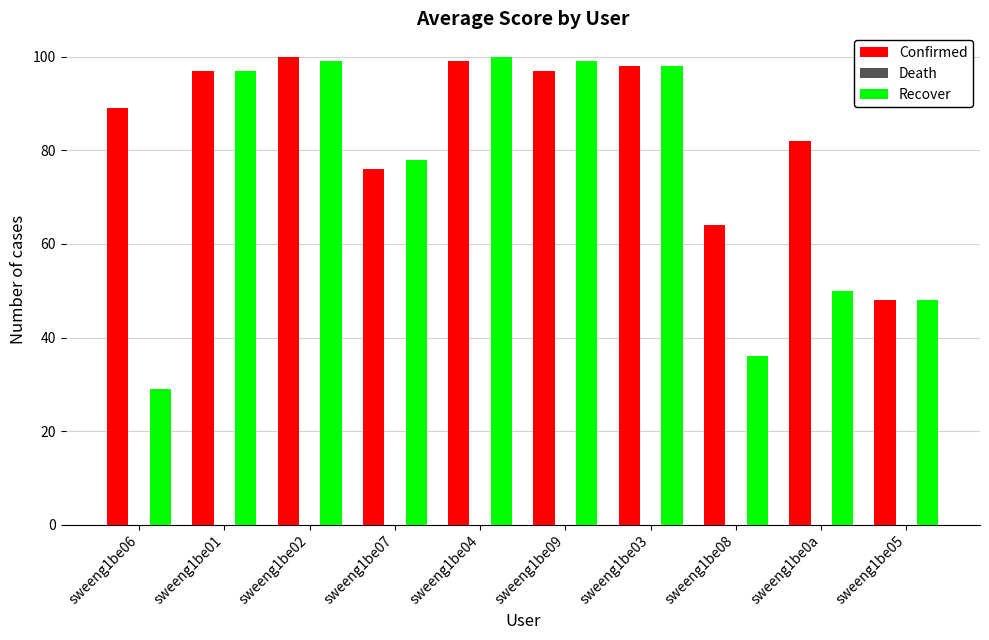

What is the label of the 8th bar from the left?

sweeng1be08